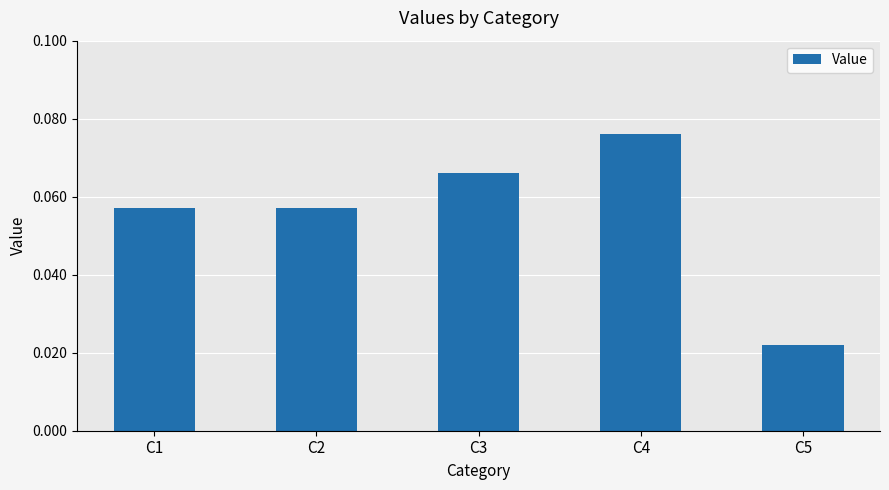

Between C3 and C2, which is larger?

C3